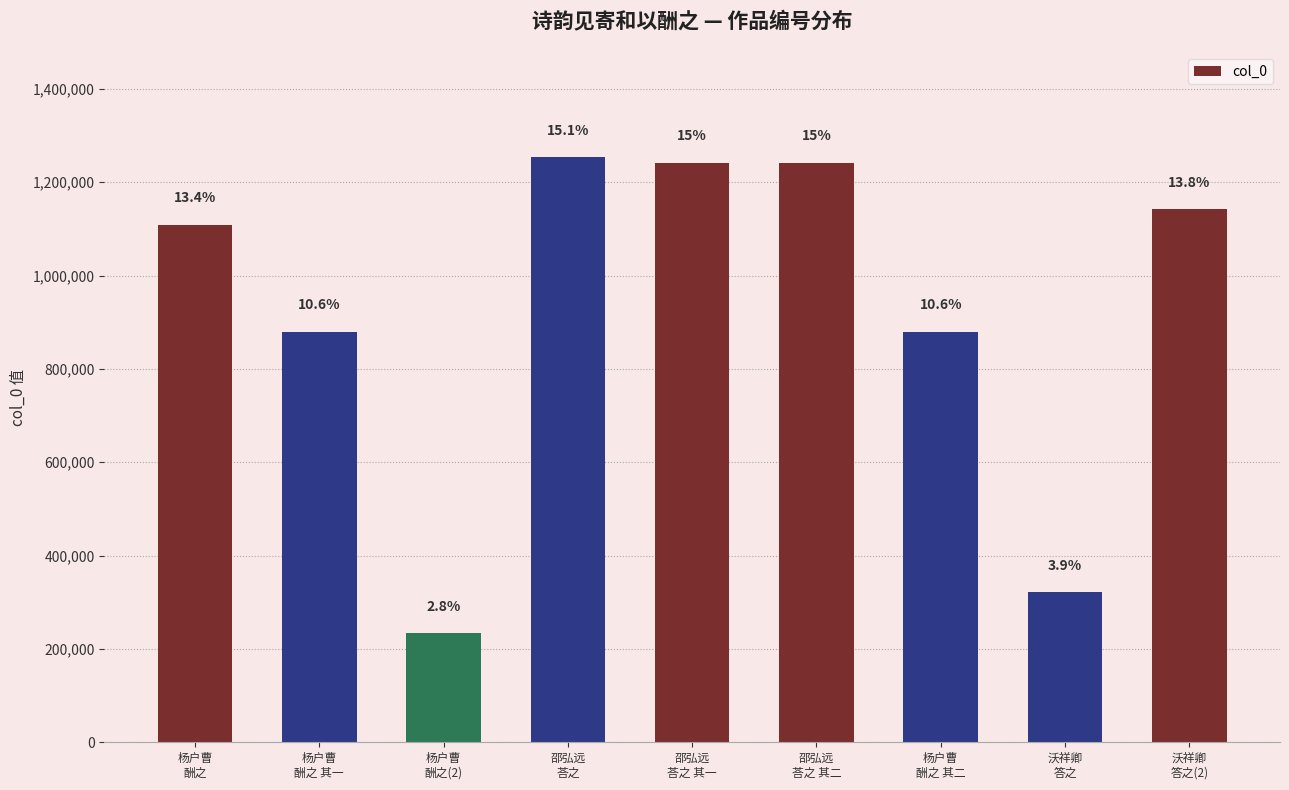

Are the bars horizontal?

No